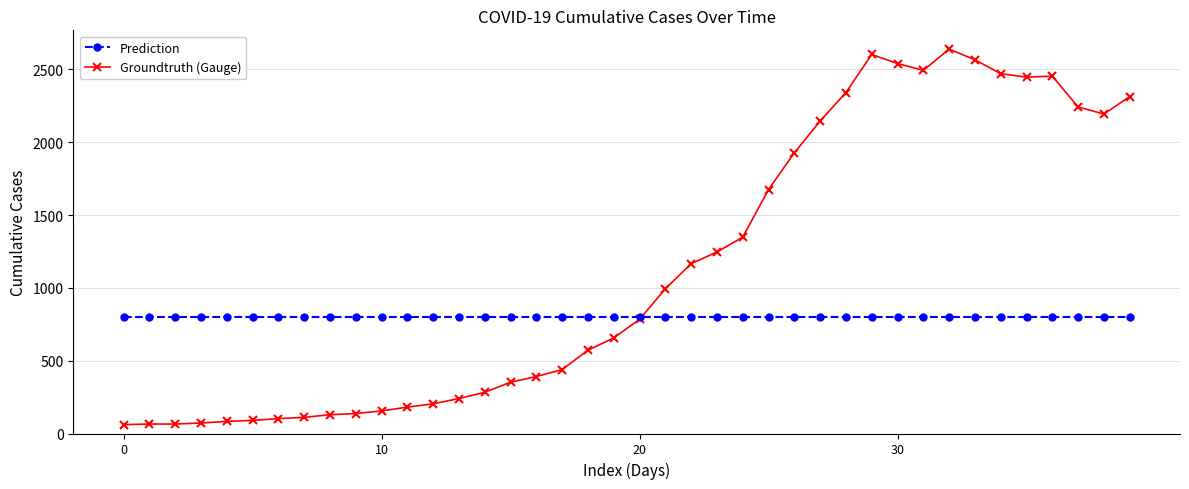

True or false: Groundtruth (Gauge) and Prediction cross at least once.

True